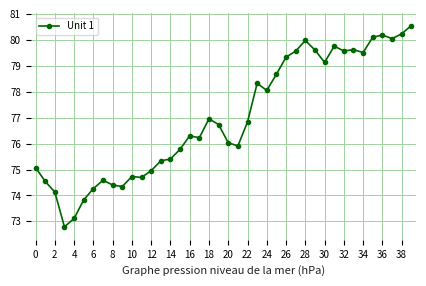

What is the greatest value displayed?

80.5